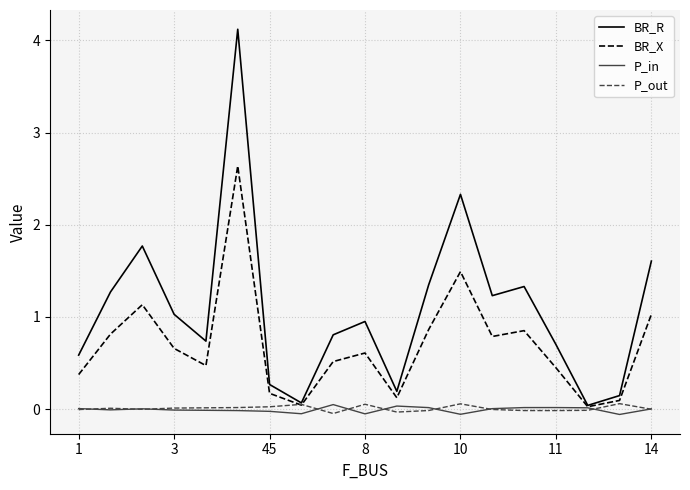

What is the difference between the maximum and minimum values in the BR_X series?

2.6